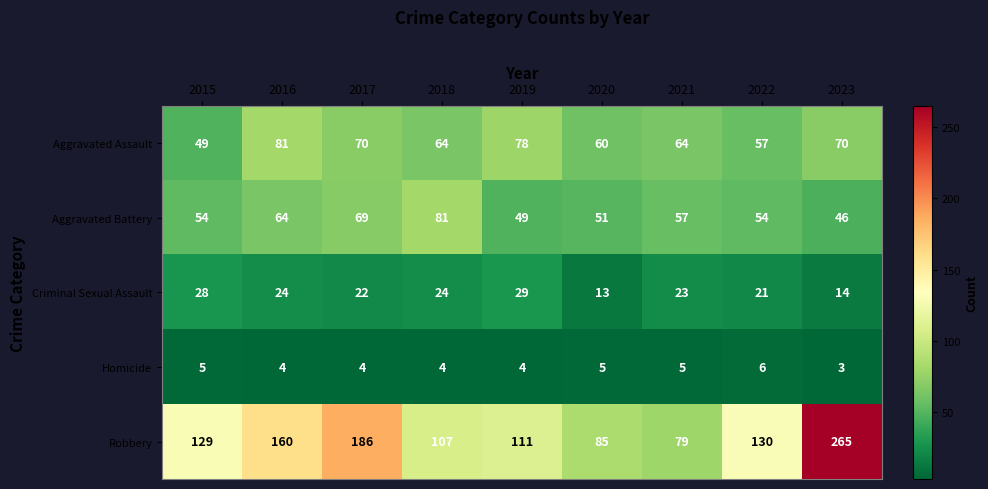

What is the maximum value shown in the chart?

265